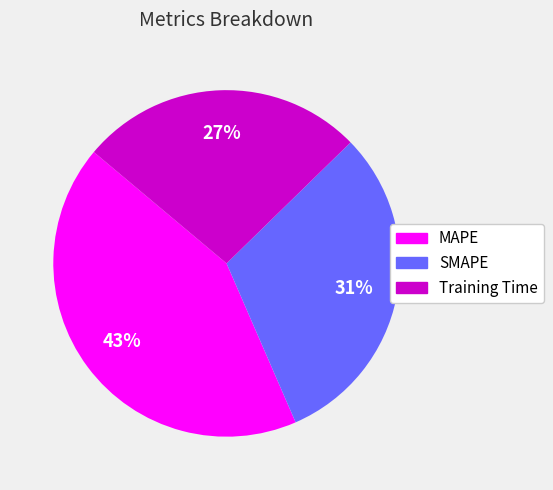

What is the ratio of the value at Training Time to the value at SMAPE?

0.9